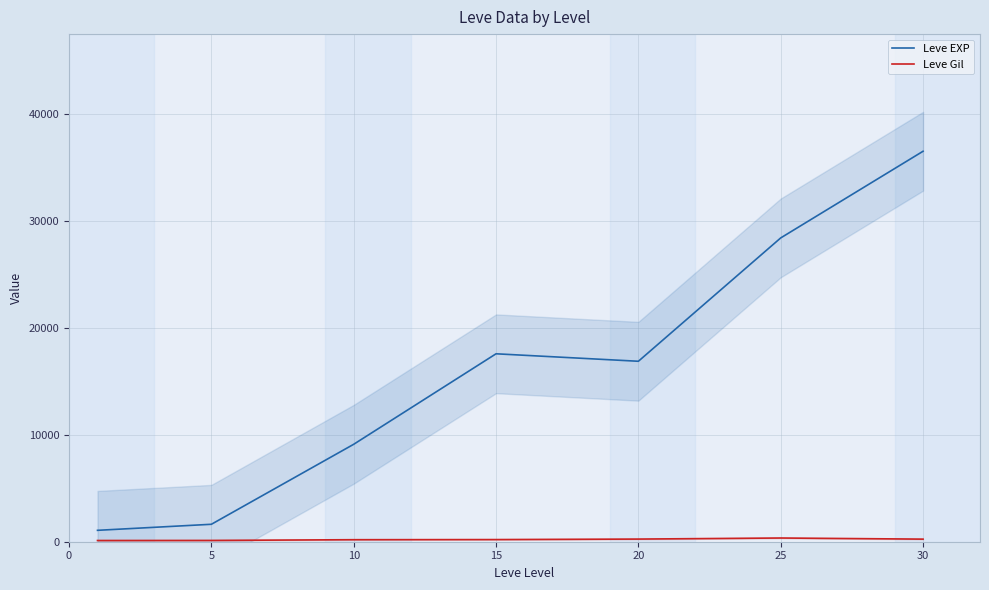

What is the greatest value displayed?

36492.5